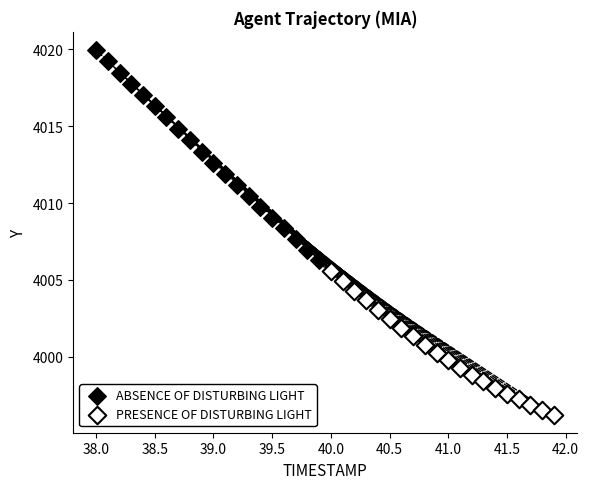

What are all the series names shown in the legend?

ABSENCE OF DISTURBING LIGHT, PRESENCE OF DISTURBING LIGHT